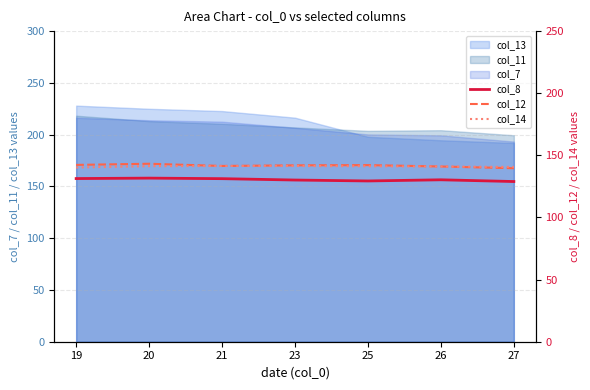

The col_13 series shows 374.1 at 20. True or false?

False